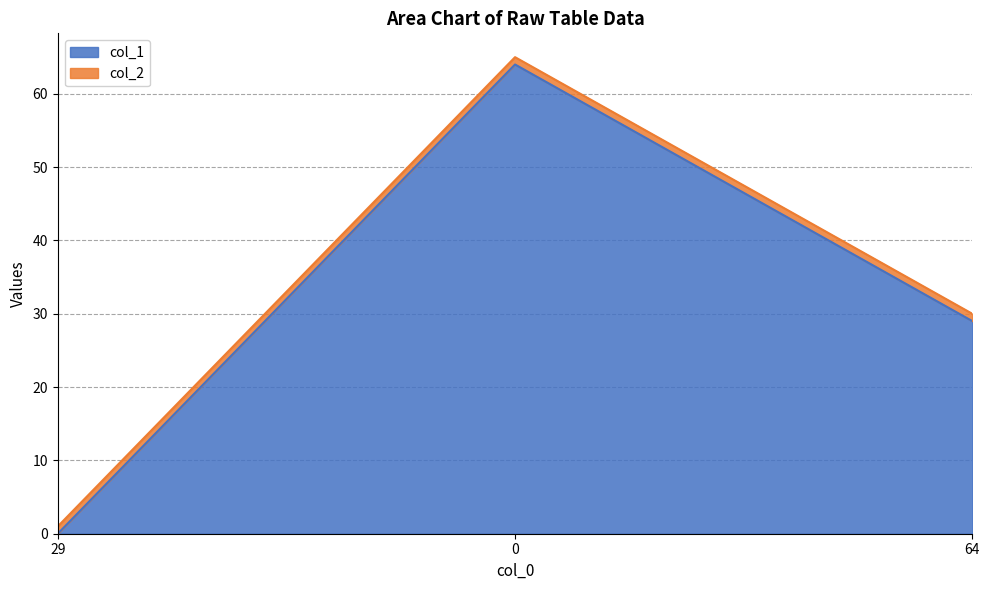

What is the difference between the second highest and minimum values?

29